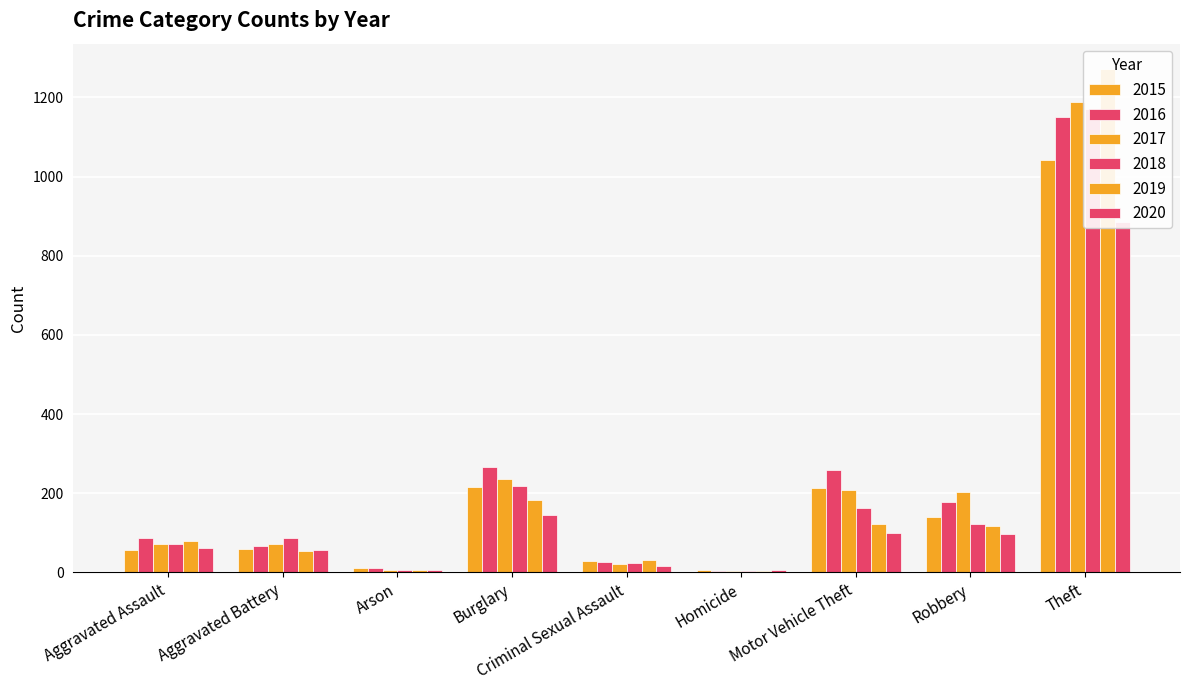

What is the difference between the maximum and minimum values in the 2018 series?

1166